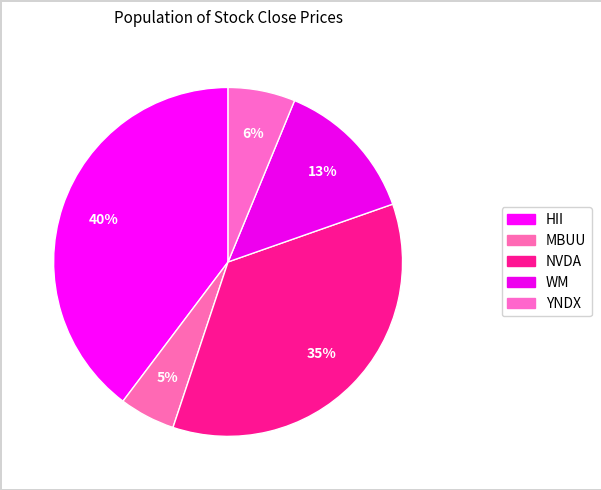

Count the number of slices in the pie.

5